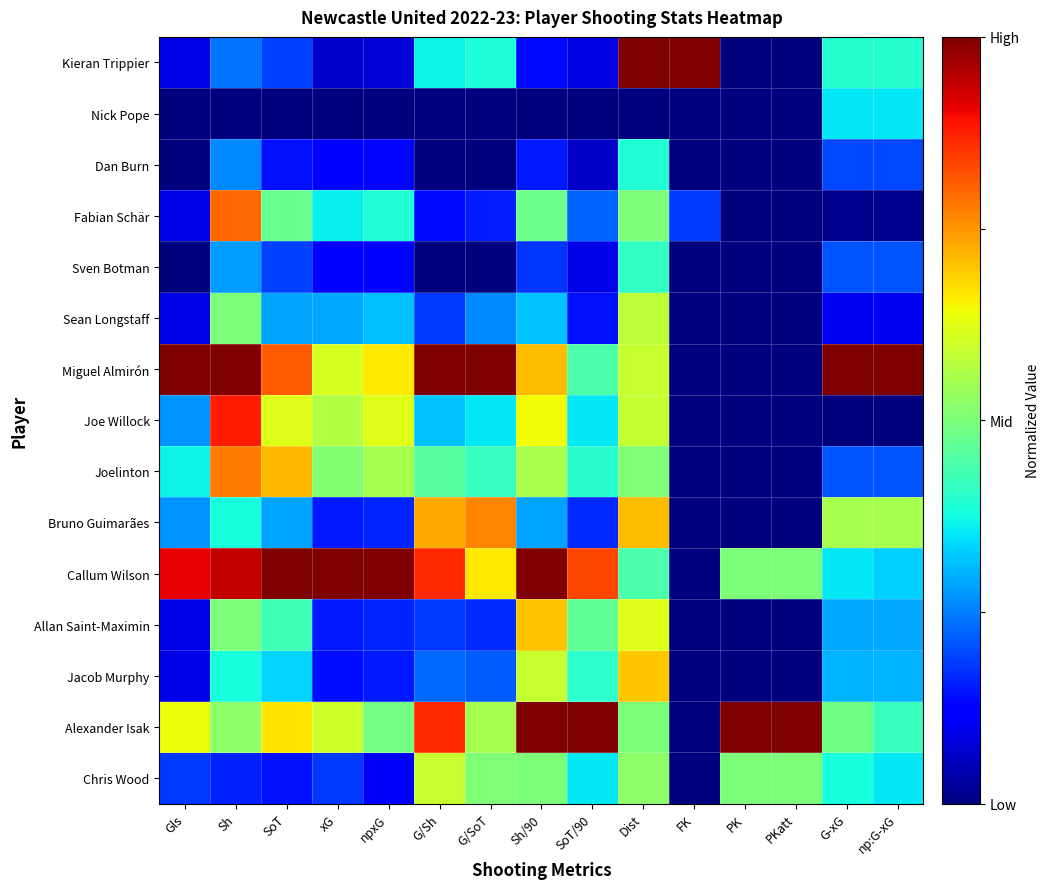

Which has a higher value, PK or np:G-xG?

np:G-xG